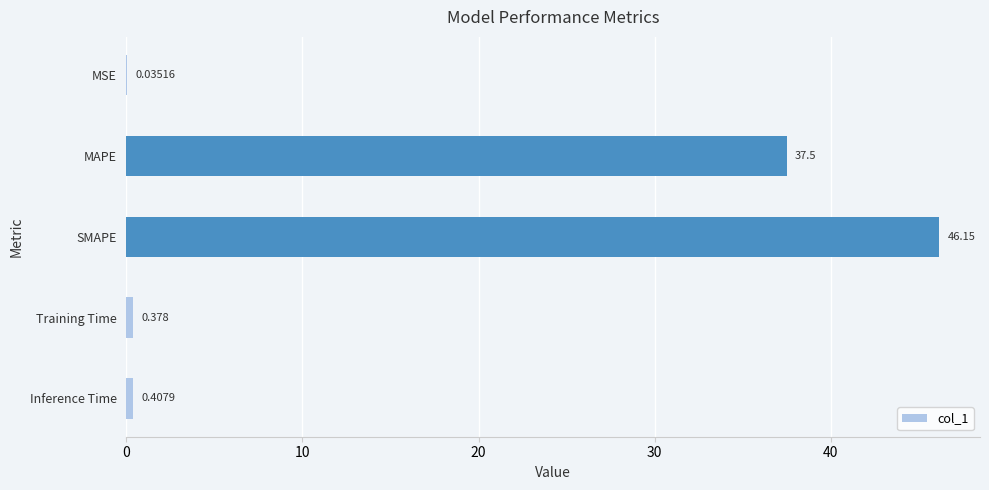

Between Inference Time and MAPE, which is larger?

MAPE